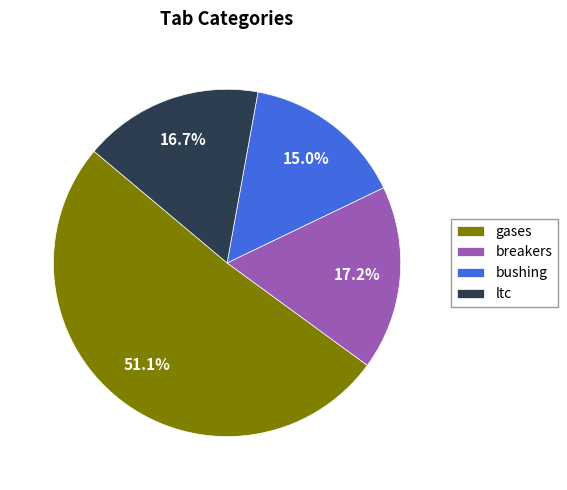

Approximately how many times larger is the value at gases compared to bushing?

3.4